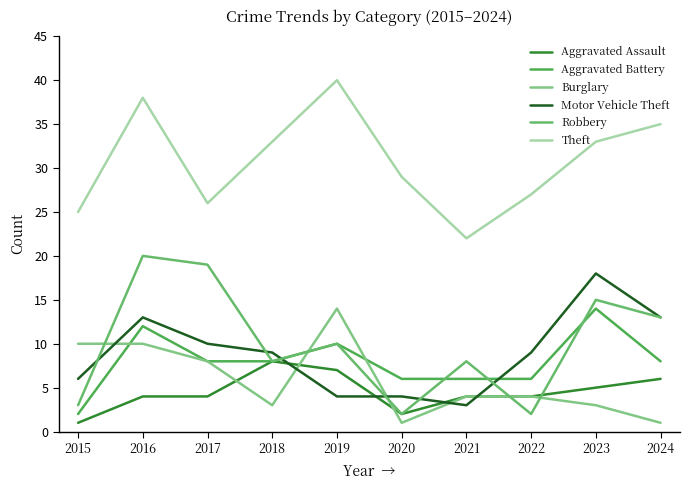

How many lines are shown in the chart?

6